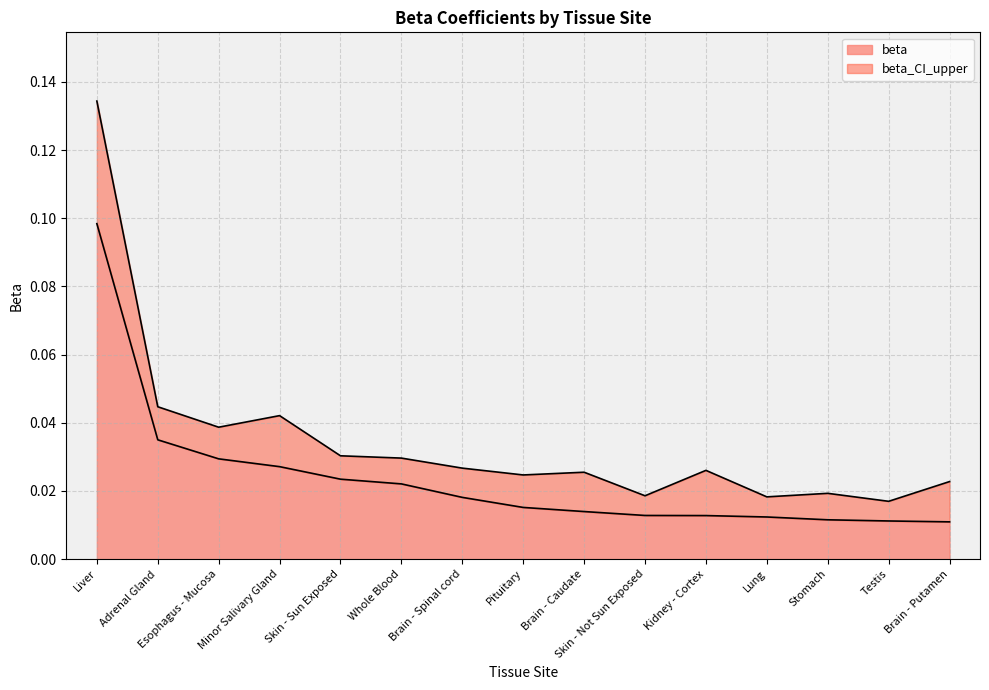

Is it true that beta_CI_upper equals 0.0 at Skin - Sun Exposed?

False